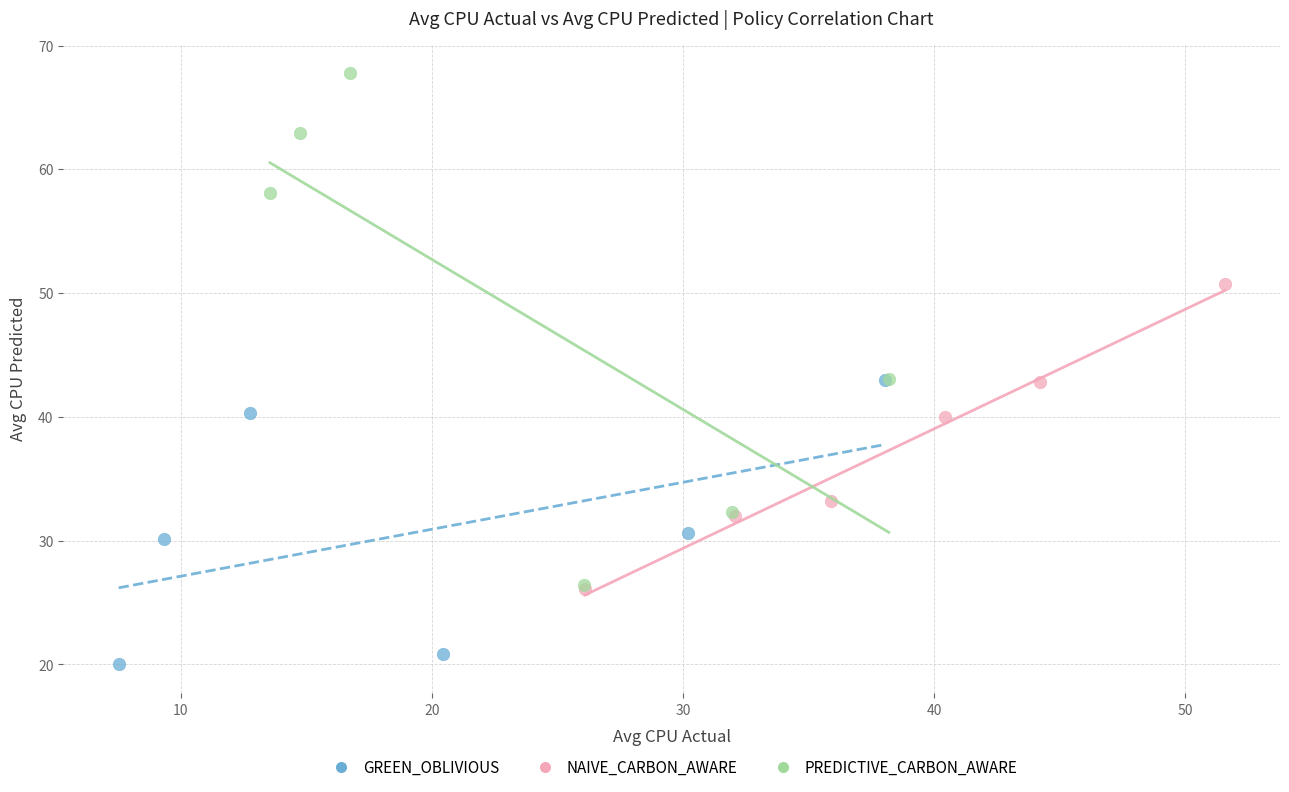

Which series reaches the minimum Y coordinate?

GREEN_OBLIVIOUS